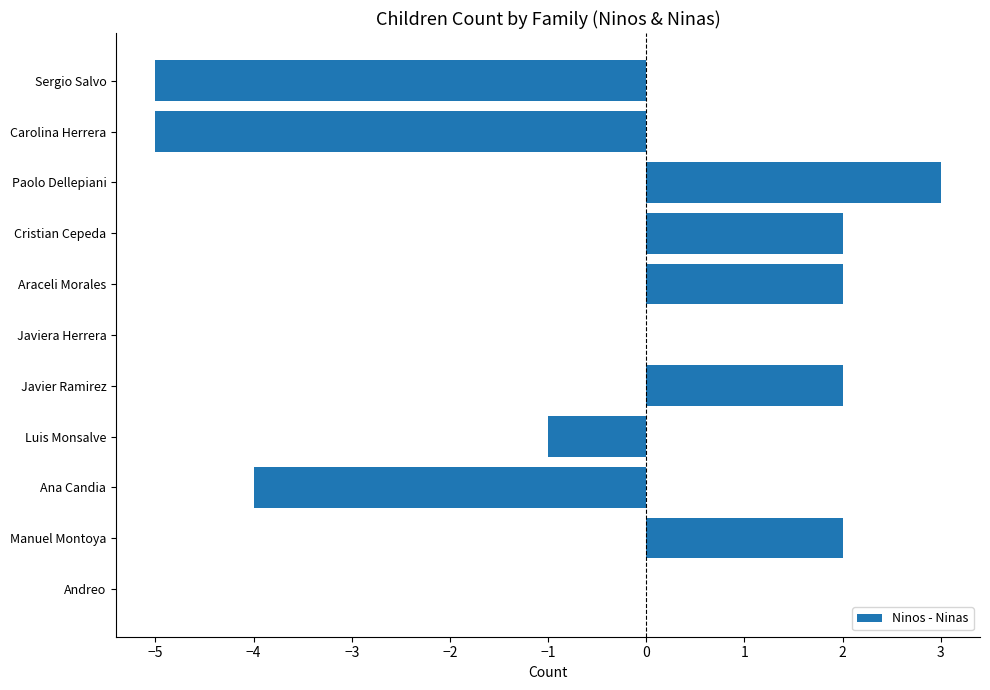

At which category does the chart reach its peak across all series?

Paolo Dellepiani